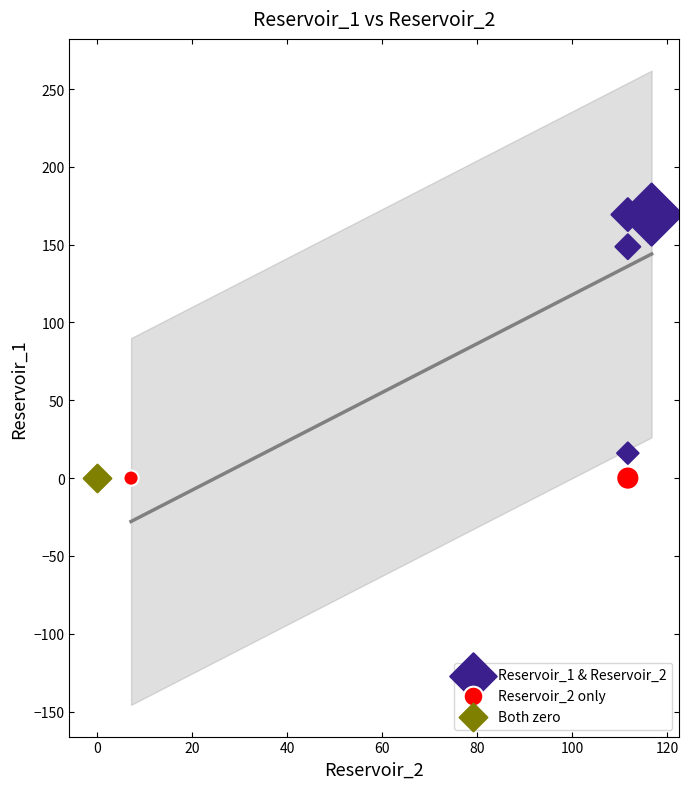

What are all the series names shown in the legend?

Reservoir_1 & Reservoir_2, Reservoir_2 only, Both zero